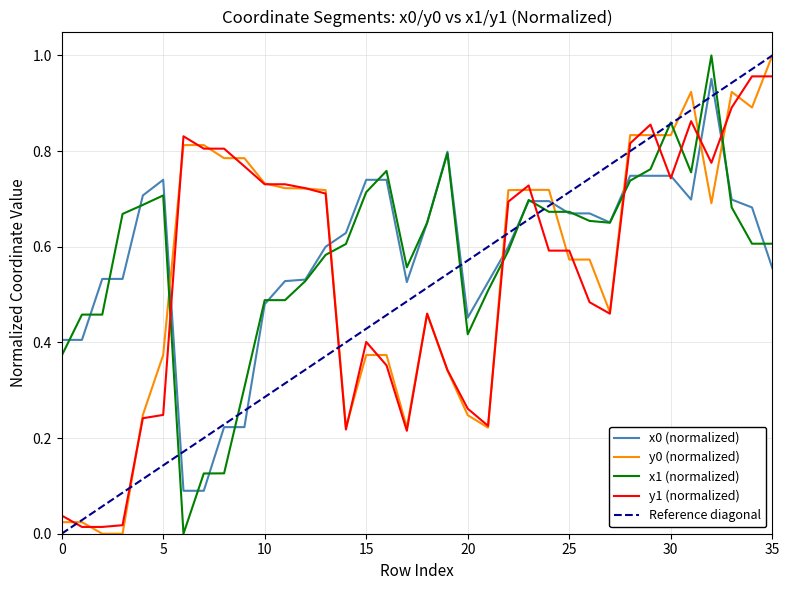

True or false: y1 (normalized) and x1 (normalized) cross at least once.

True